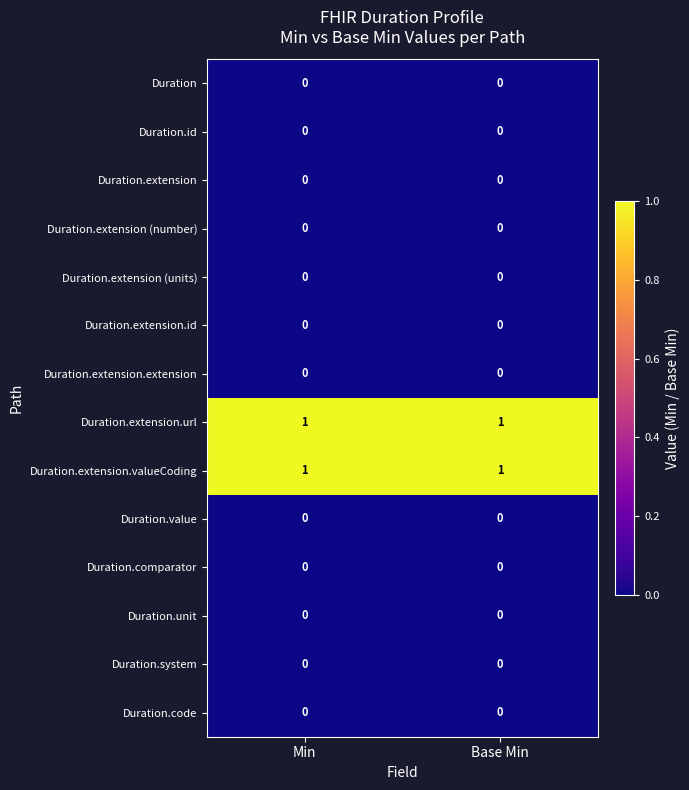

The Duration.extension (number) series shows 0 at Min. True or false?

True